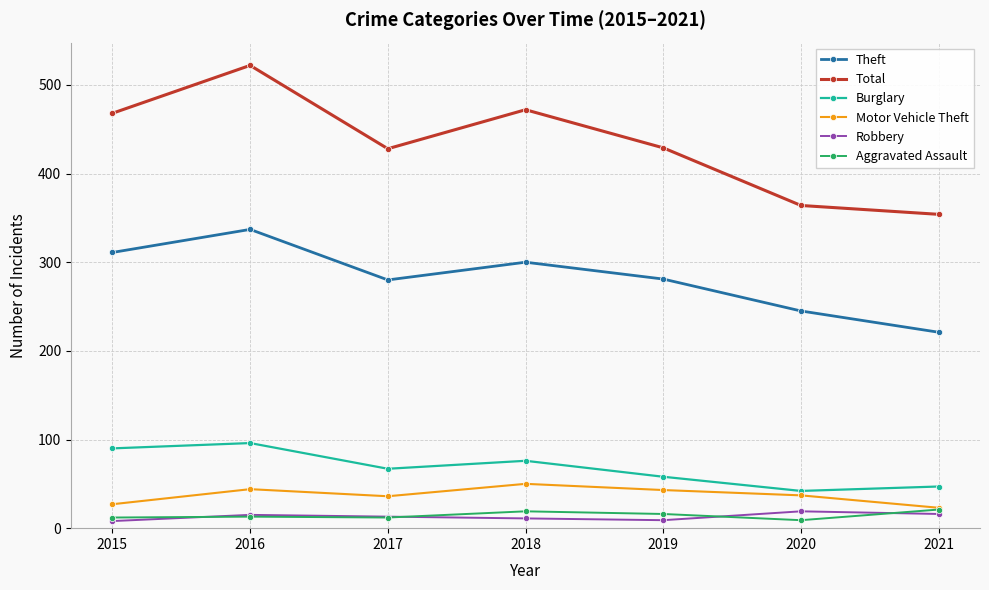

True or false: Burglary and Theft cross at least once.

False